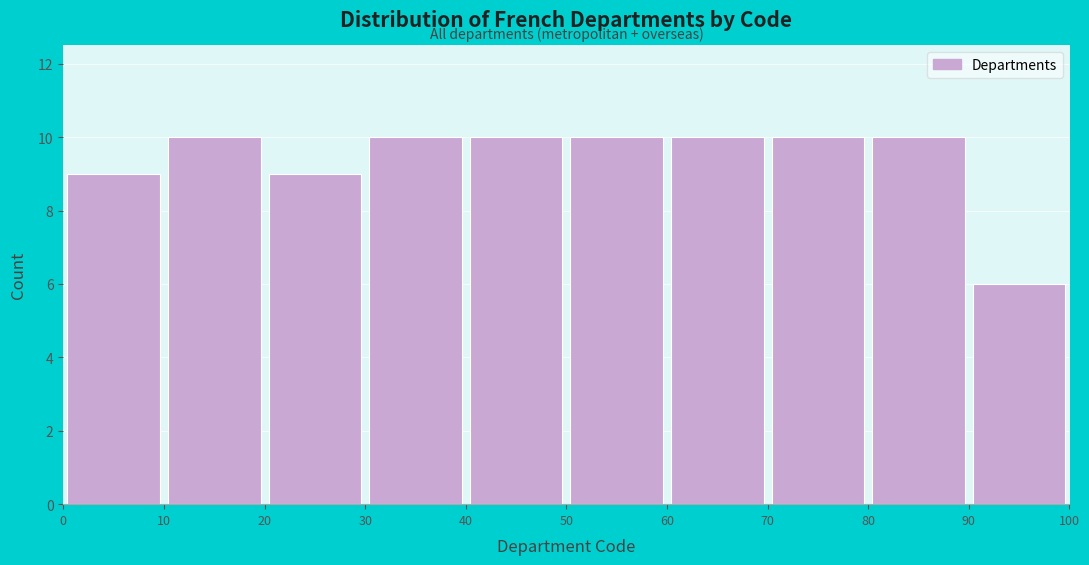

Reading left to right, transcribe this chart: for each bar, give the range it covers on the x-axis and its height. The values are not printed on the chart, so give them approximately, as read against the axis.

0 to 10: 9
10 to 20: 10
20 to 30: 9
30 to 40: 10
40 to 50: 10
50 to 60: 10
60 to 70: 10
70 to 80: 10
80 to 90: 10
90 to 100: 6